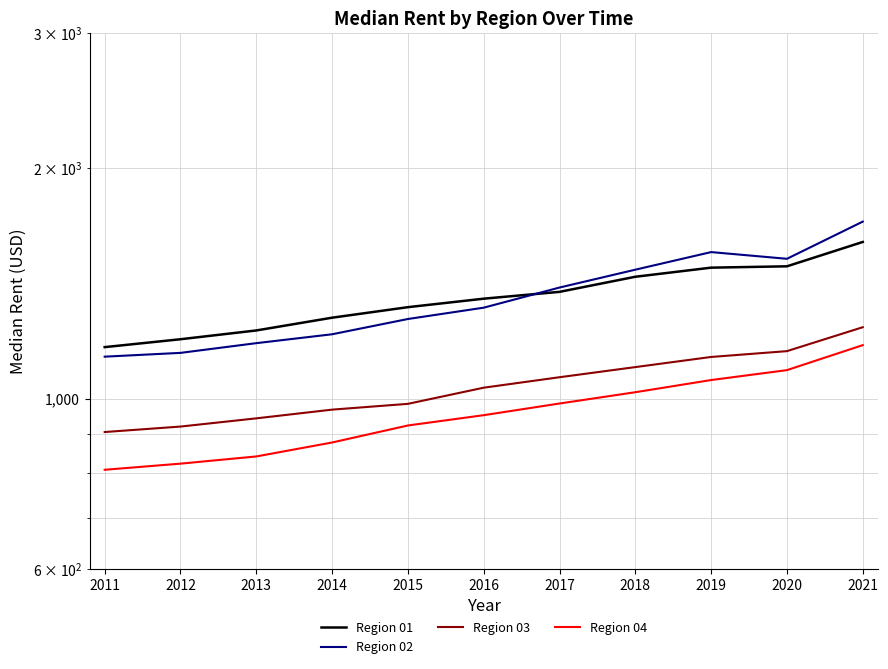

At which label is Region 02 closest to 1419?

2017